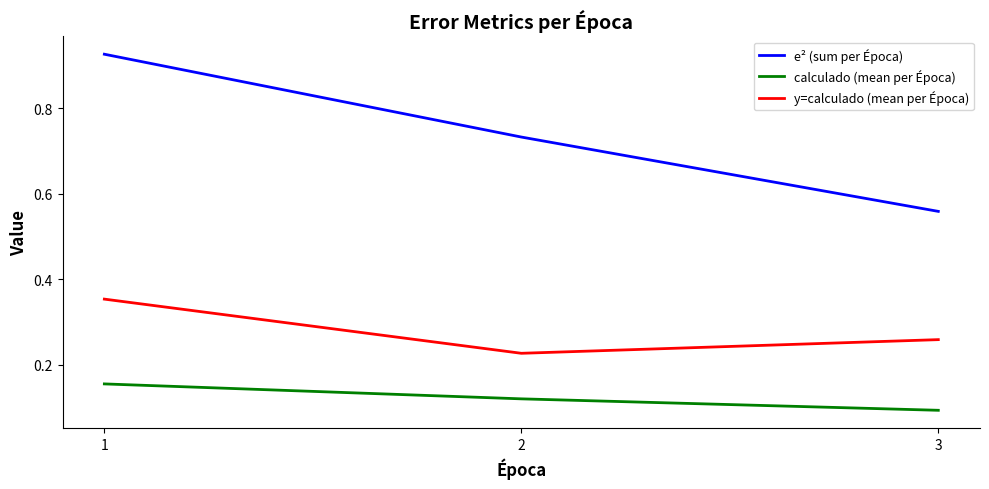

Which category has the lowest value in the e² (sum per Época) series?

3